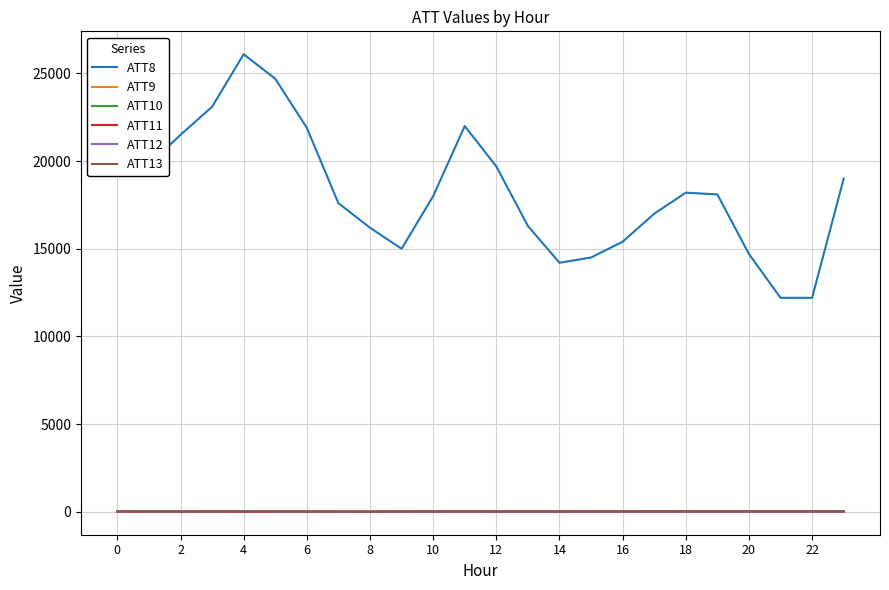

Which series has the largest range (max minus min)?

ATT8